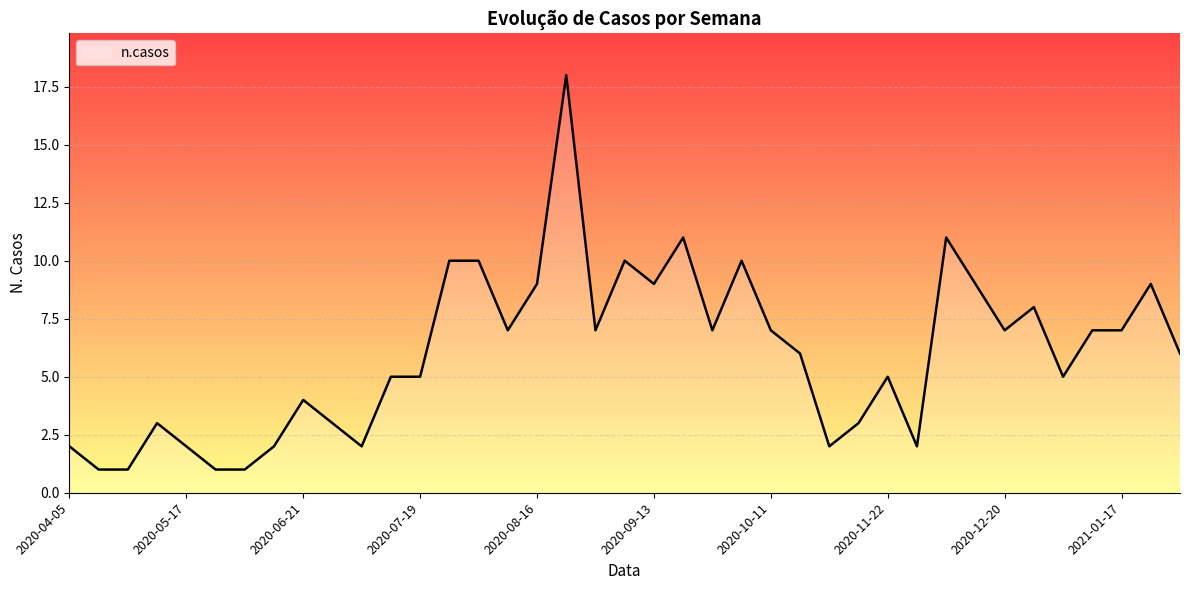

How many points are lower than both their immediate neighbors (excluding endpoints)?

9